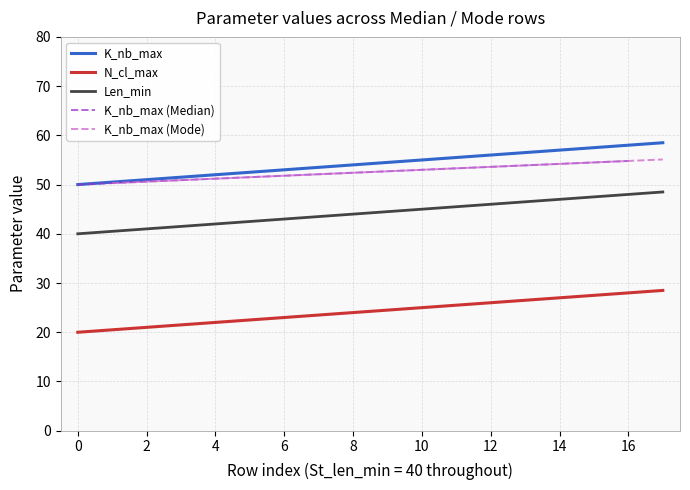

True or false: Len_min and N_cl_max intersect in this chart.

False